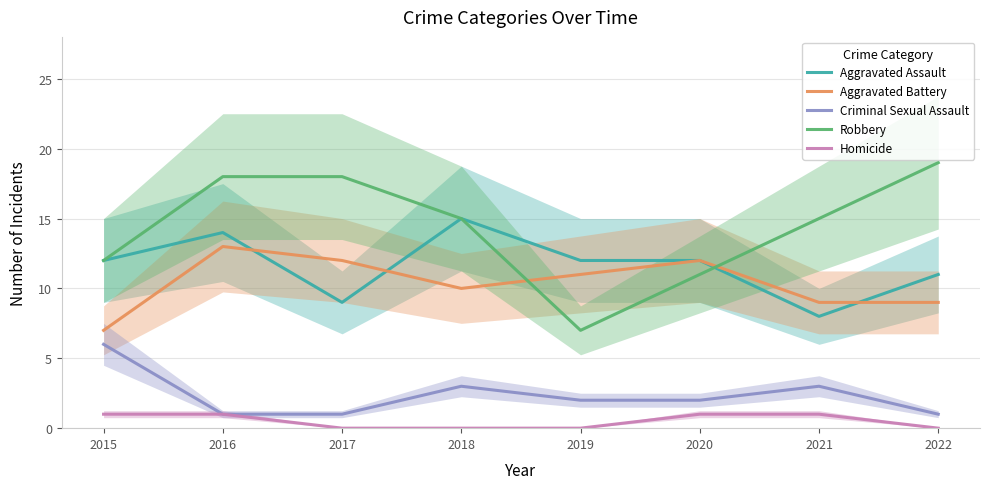

Rank the series by their maximum value, from highest to lowest.

Robbery, Aggravated Assault, Aggravated Battery, Criminal Sexual Assault, Homicide